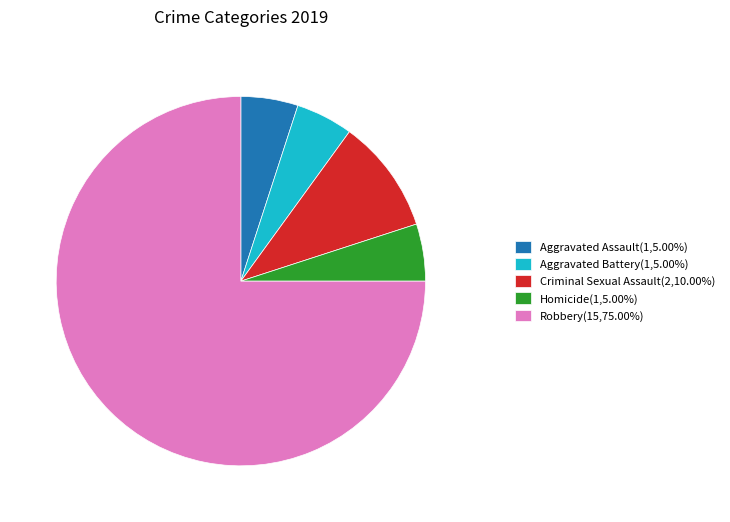

Does any single category account for the majority?

Yes